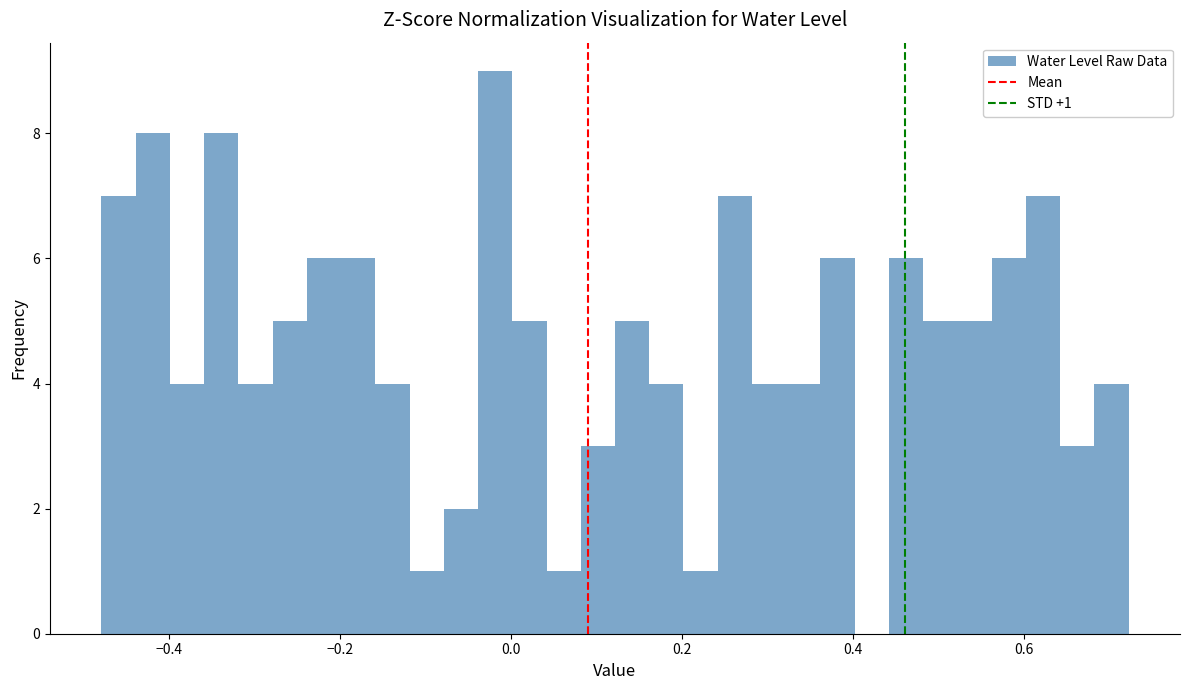

Around what value on the x-axis is the tallest bar? Give the approximate position of its centre, as read against the axis.

-0.02